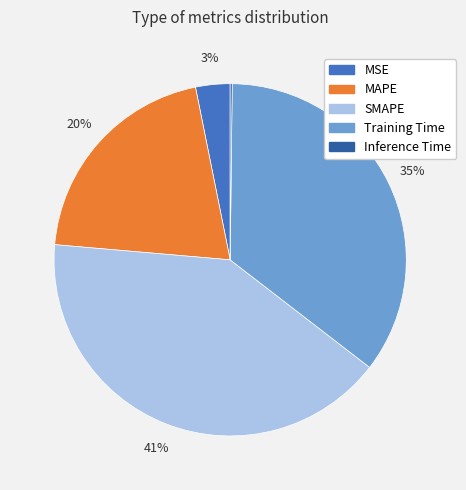

Does SMAPE represent more than half of the total?

No